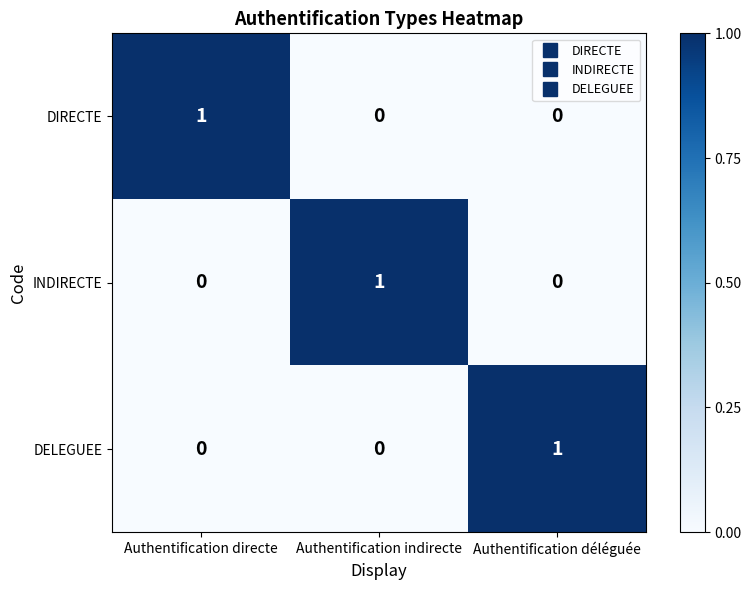

The INDIRECTE series shows 0 at Authentification déléguée. True or false?

True